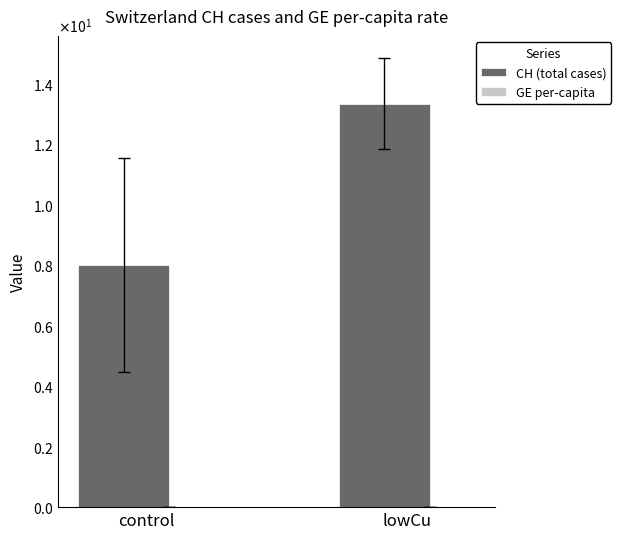

Does the chart contain stacked bars?

No